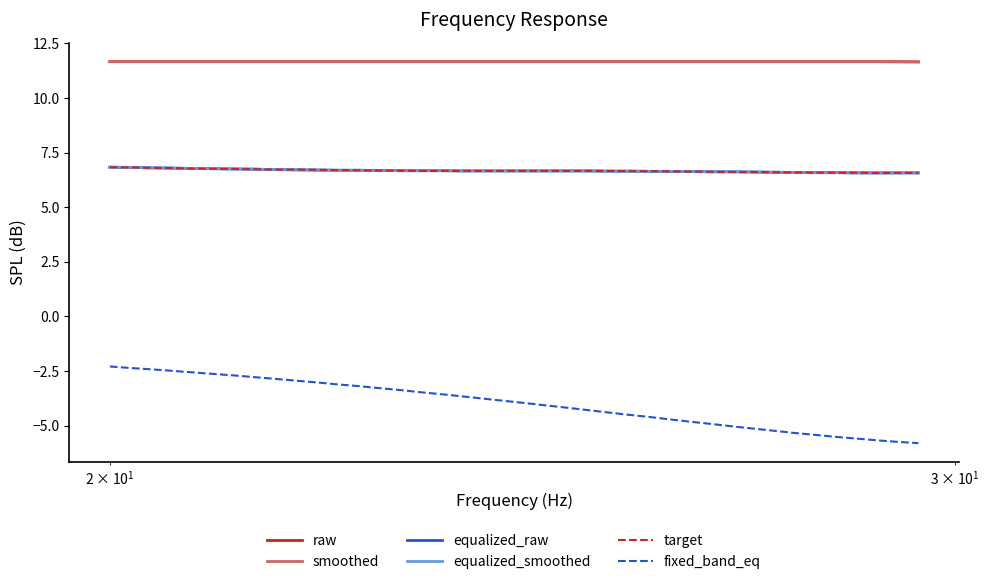

Is this an area chart (filled region under the line)?

No